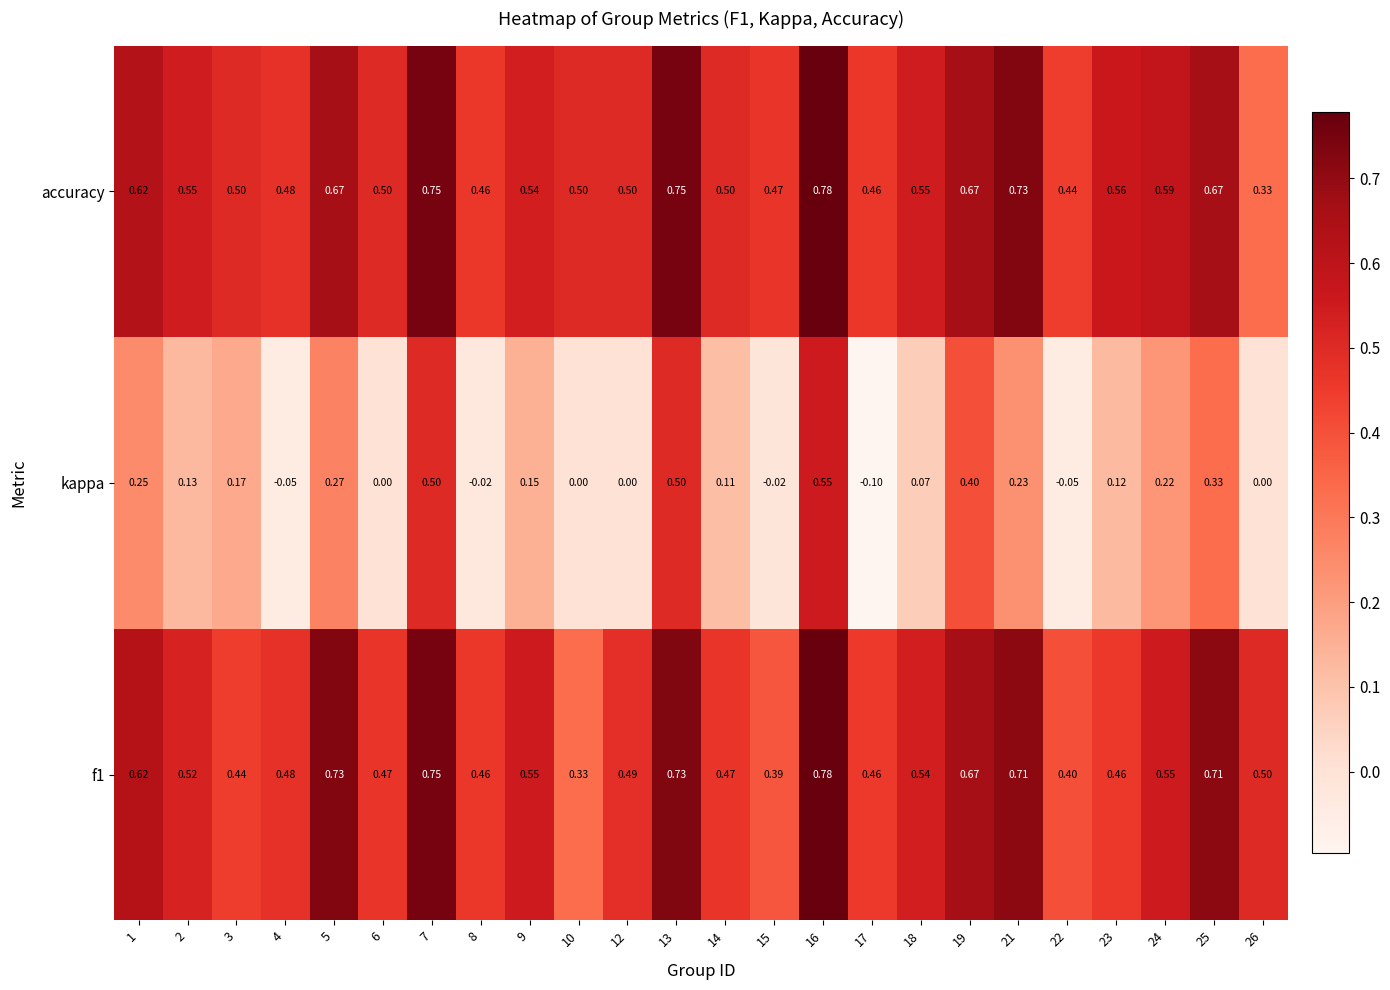

Which series has the largest range (max minus min)?

kappa